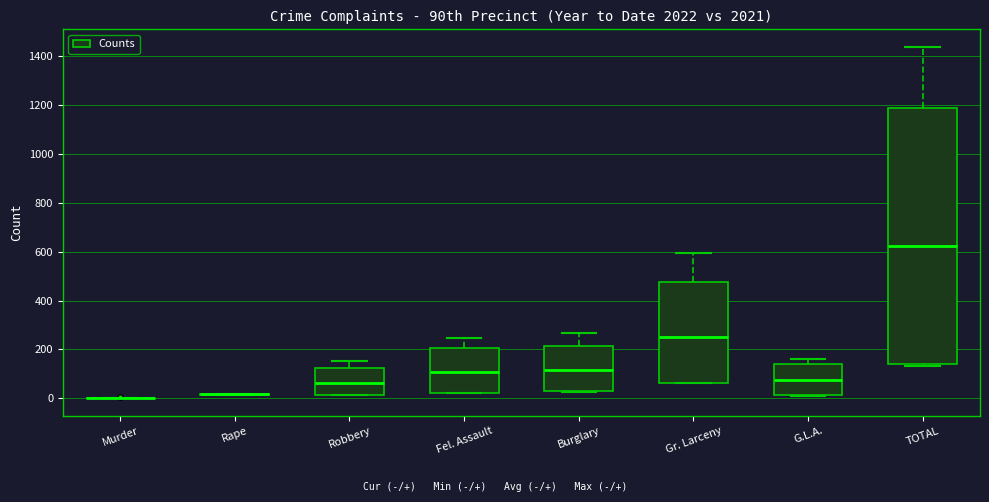

Where does the upper whisker of the box for Robbery end on the y-axis? The values are not printed on the chart, so give them approximately, as read against the axis.

160